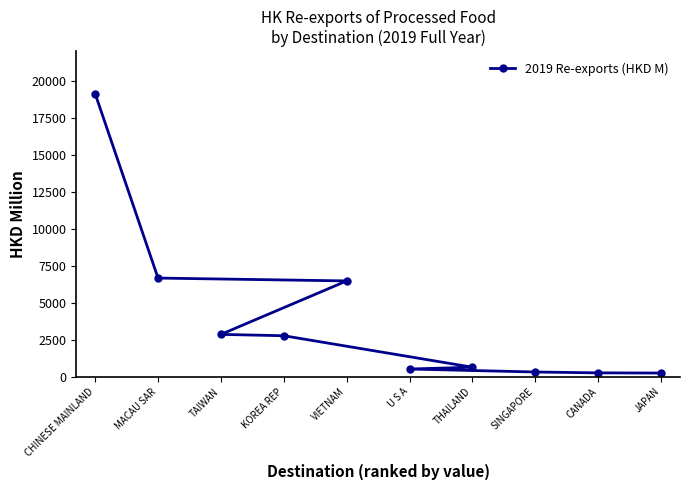

What is the value of the 1st point from the left?

19138.8